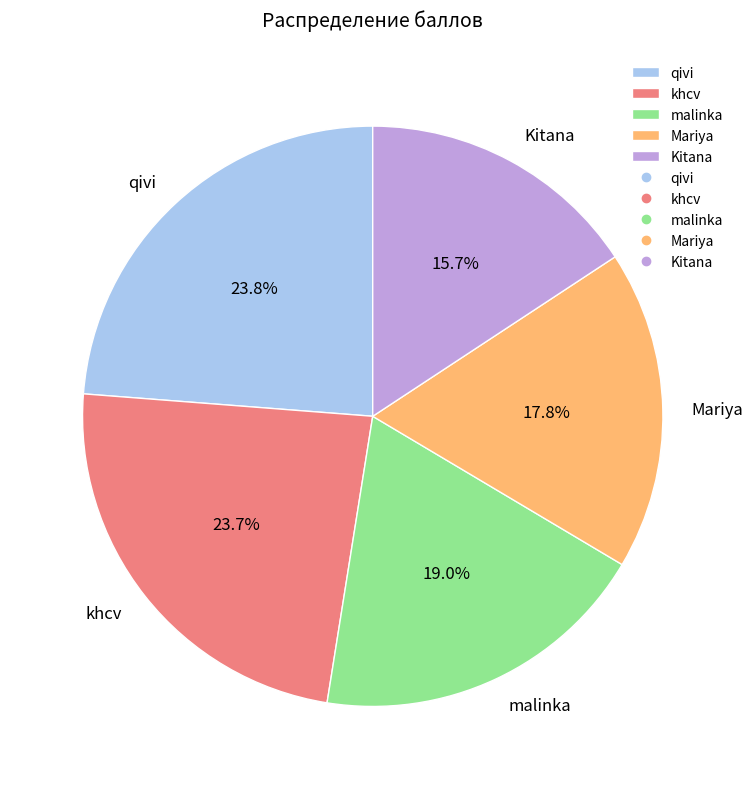

To the nearest percent, what is the difference between the largest and smallest slice percentages?

8%